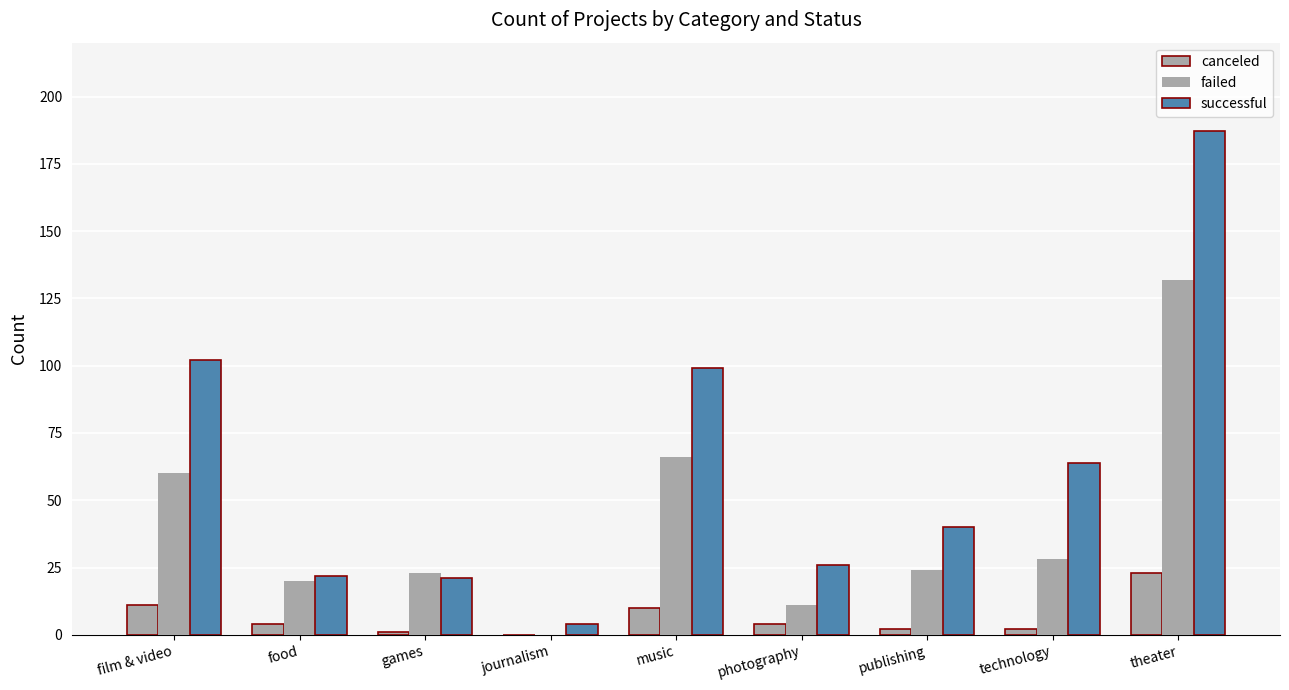

Are the bars grouped side by side (vs. stacked)?

Yes